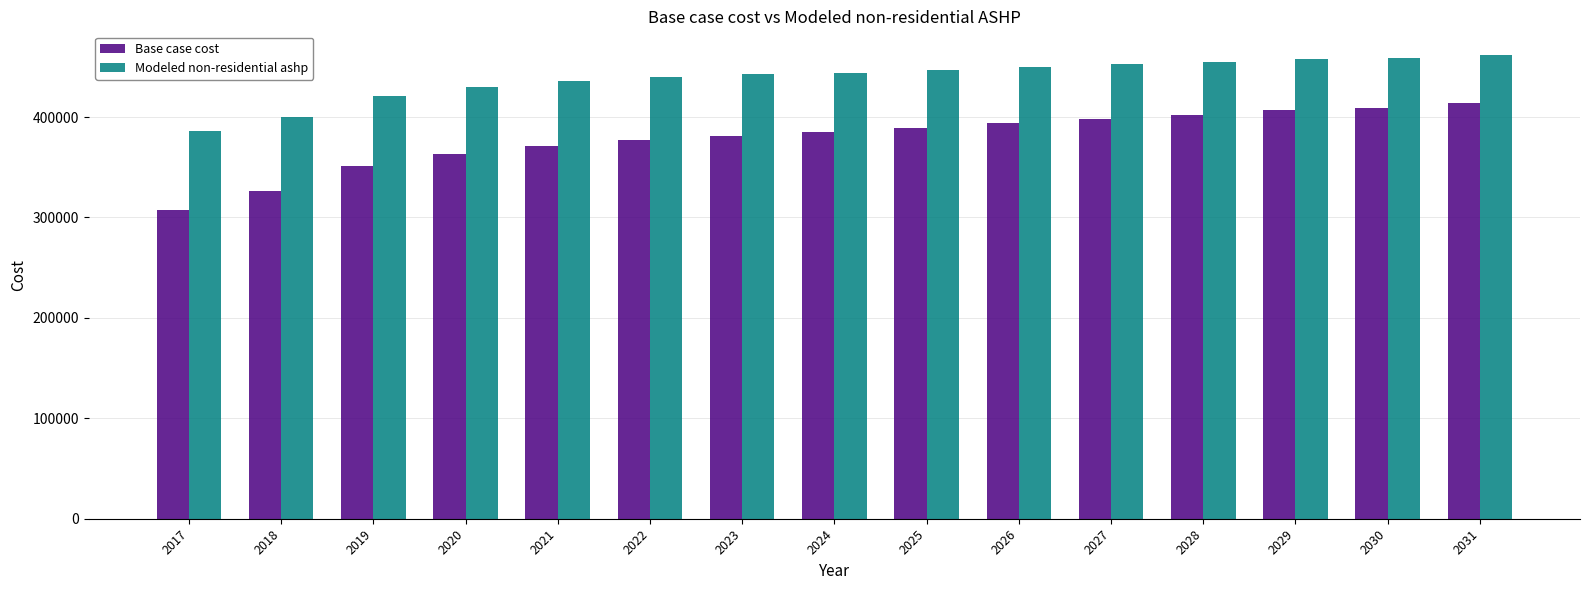

What is the total value across all series at 2028?

855941.5